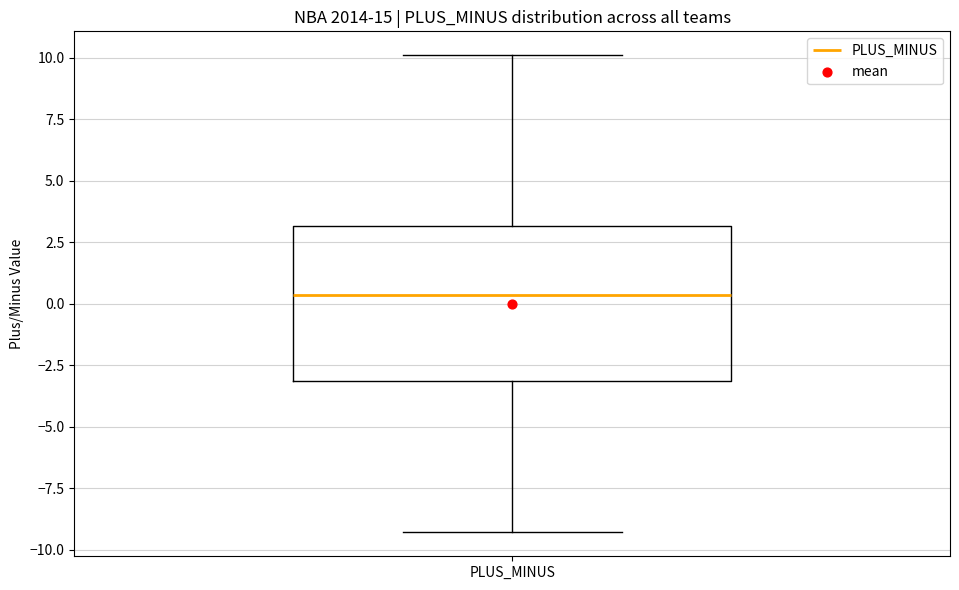

Where does the median line of the box for PLUS_MINUS sit on the y-axis? The values are not printed on the chart, so give them approximately, as read against the axis.

0.5